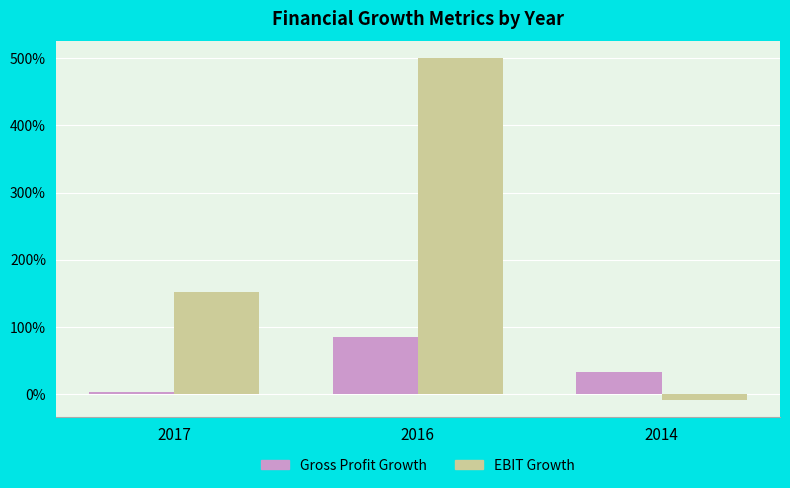

Does the chart contain stacked bars?

No